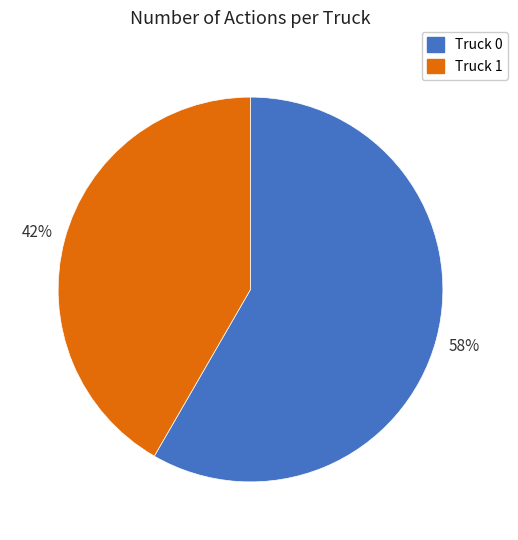

The Truck 1 slice represents 42% of the pie. True or false?

True